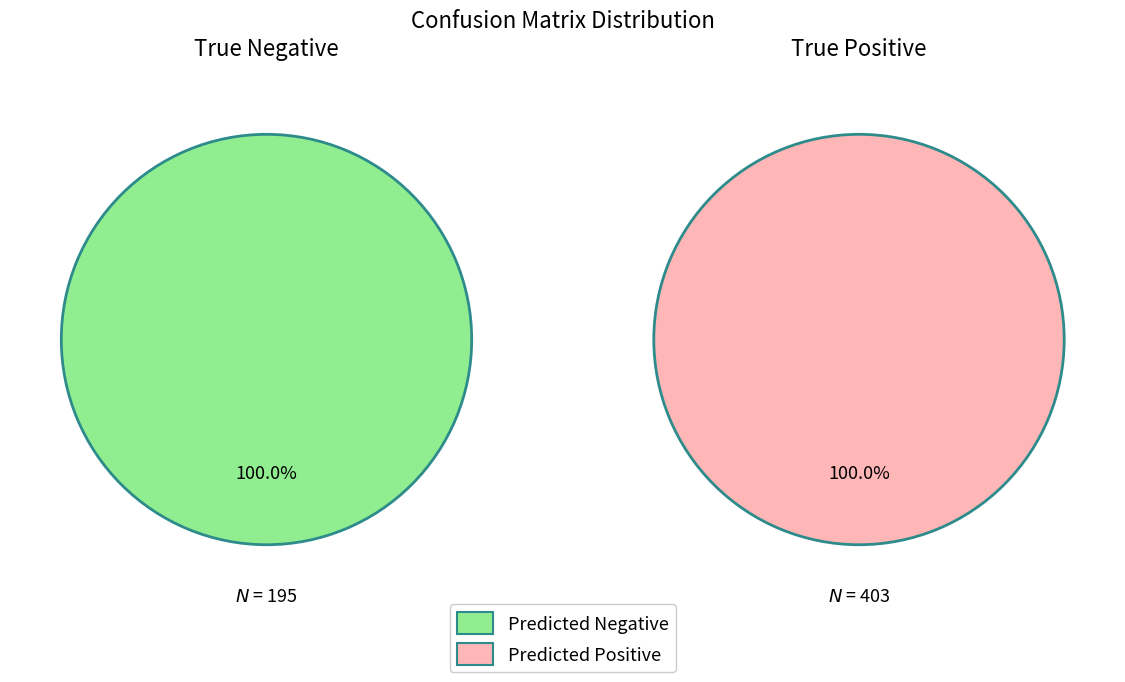

Rank the categories by True Positive value from highest to lowest.

Predicted Positive, Predicted Negative